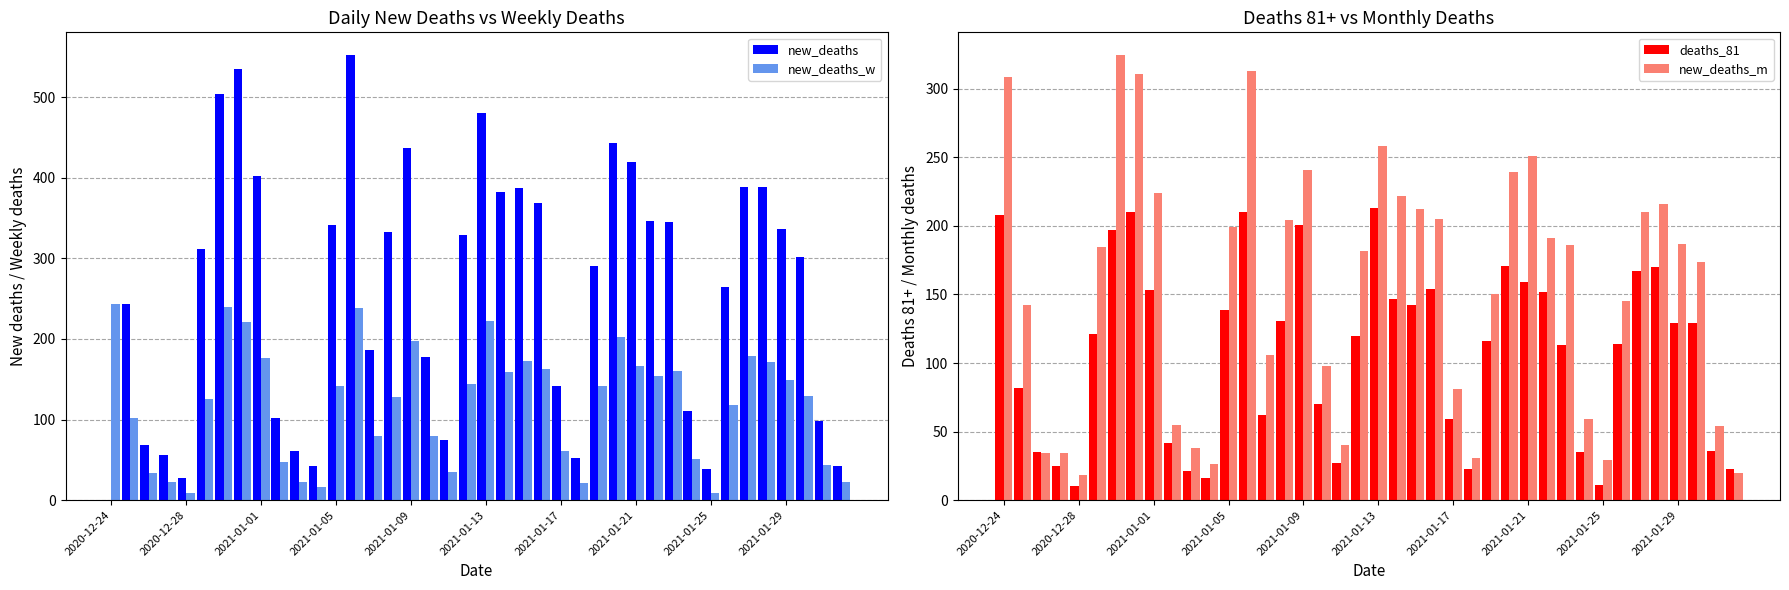

Count the number of categories in the chart.

40